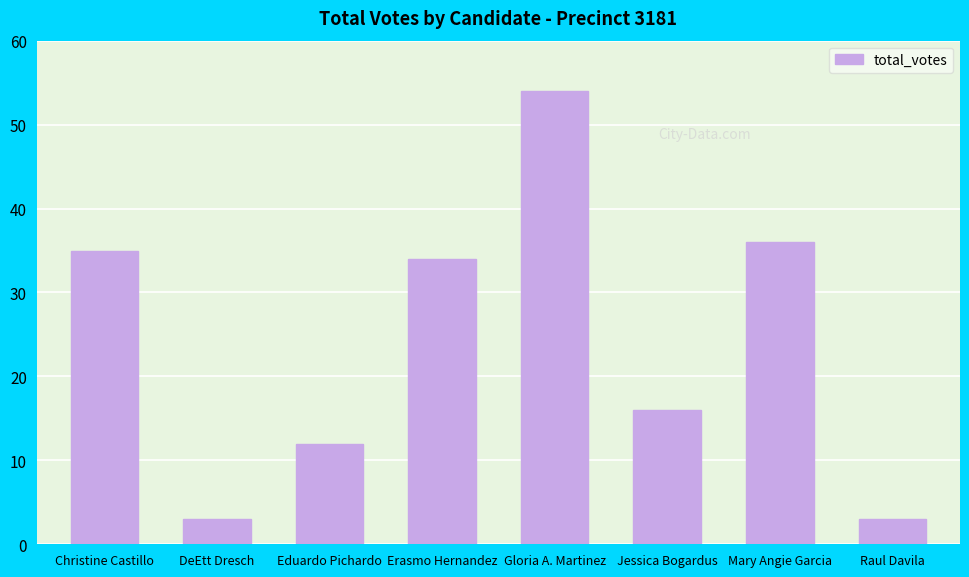

What is the difference between the maximum and minimum values?

51